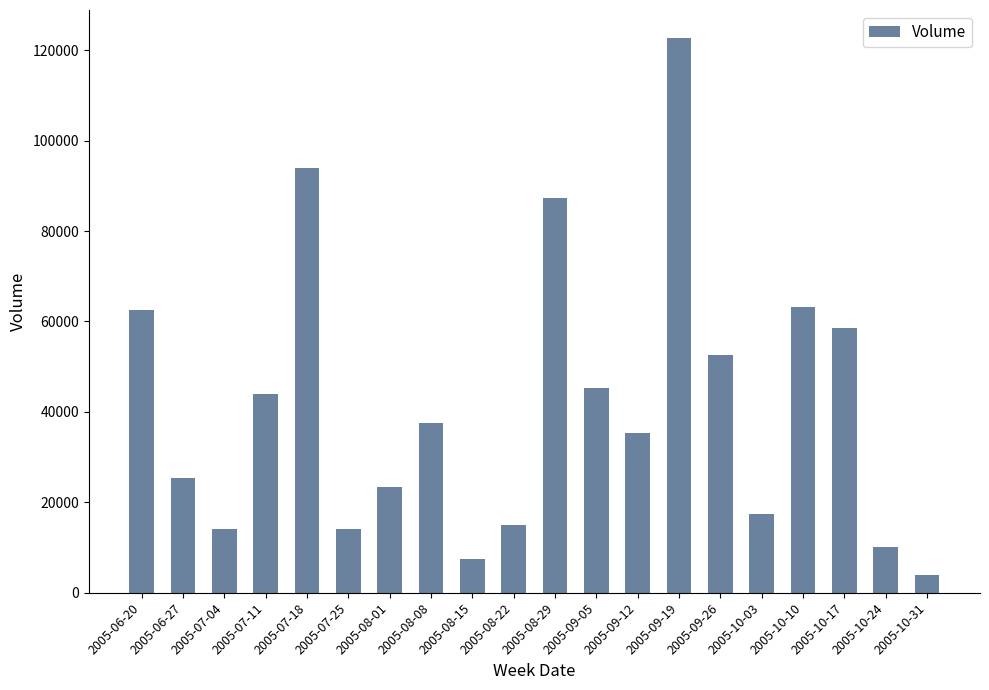

What is the sum of the values at 2005-10-24 and 2005-10-17?

68719